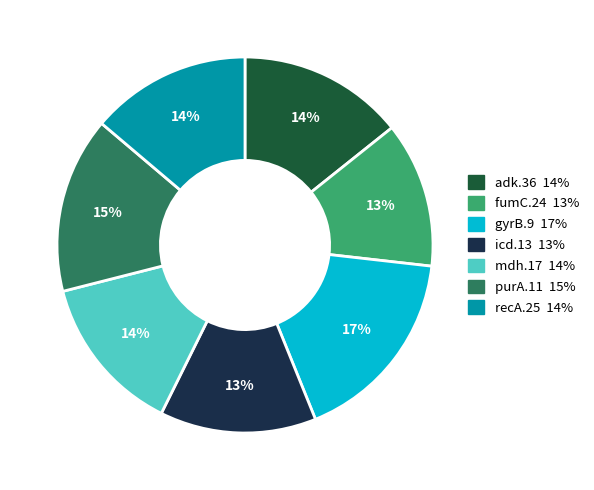

Is purA.11 the majority of the pie?

No